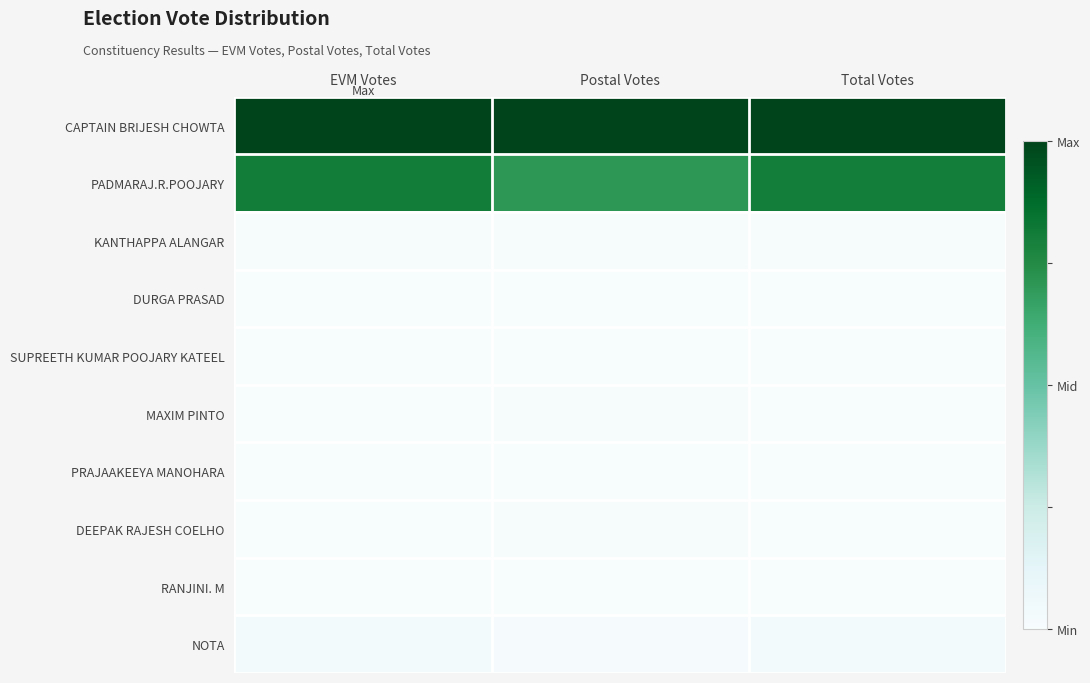

Reading left to right, transcribe all the data shown in this chart.

CAPTAIN BRIJESH CHOWTA: EVM Votes=1.0	Postal Votes=1.0	Total Votes=1.0
PADMARAJ.R.POOJARY: EVM Votes=0.8	Postal Votes=0.7	Total Votes=0.8
KANTHAPPA ALANGAR: EVM Votes=0.0	Postal Votes=0.0	Total Votes=0.0
DURGA PRASAD: EVM Votes=0.0	Postal Votes=0.0	Total Votes=0.0
SUPREETH KUMAR POOJARY KATEEL: EVM Votes=0.0	Postal Votes=0.0	Total Votes=0.0
MAXIM PINTO: EVM Votes=0.0	Postal Votes=0.0	Total Votes=0.0
PRAJAAKEEYA MANOHARA: EVM Votes=0.0	Postal Votes=0.0	Total Votes=0.0
DEEPAK RAJESH COELHO: EVM Votes=0.0	Postal Votes=0.0	Total Votes=0.0
RANJINI. M: EVM Votes=0.0	Postal Votes=0.0	Total Votes=0.0
NOTA: EVM Votes=0.0	Postal Votes=0.0	Total Votes=0.0